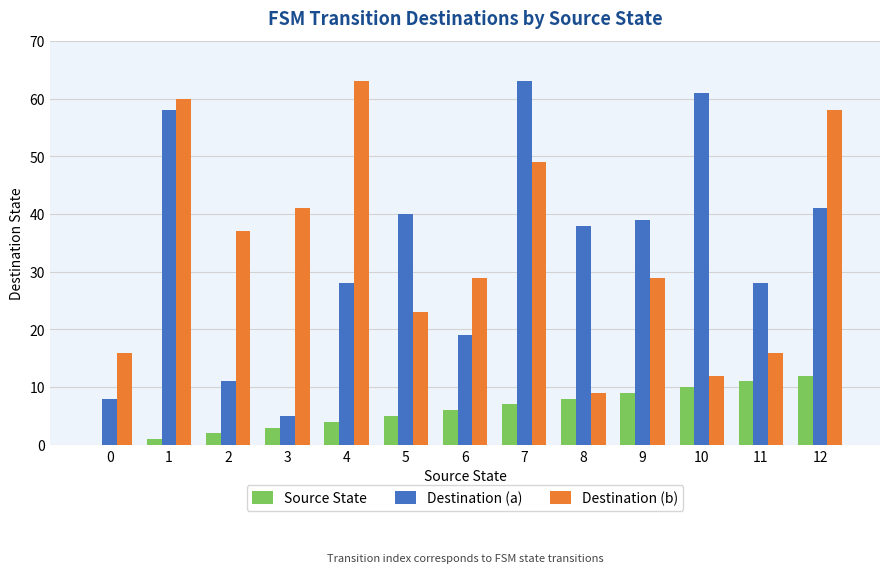

How many values in Source State are above zero?

12